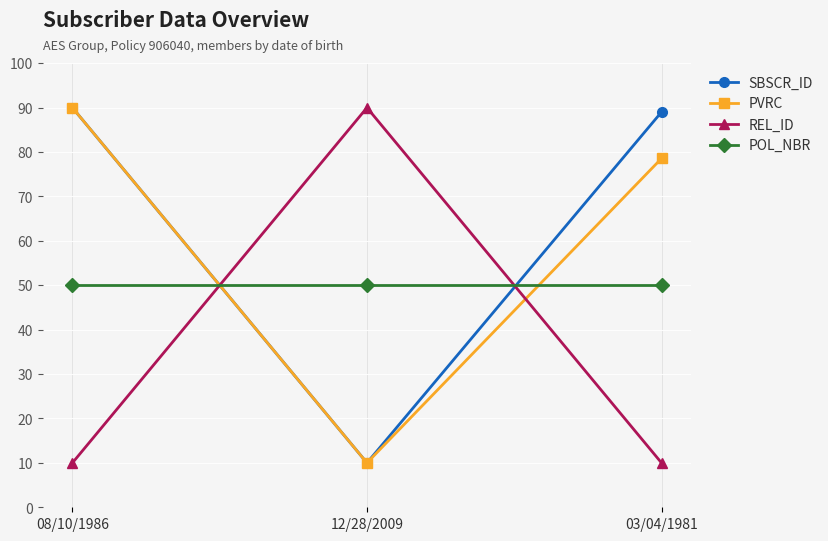

How many lines are shown in the chart?

4